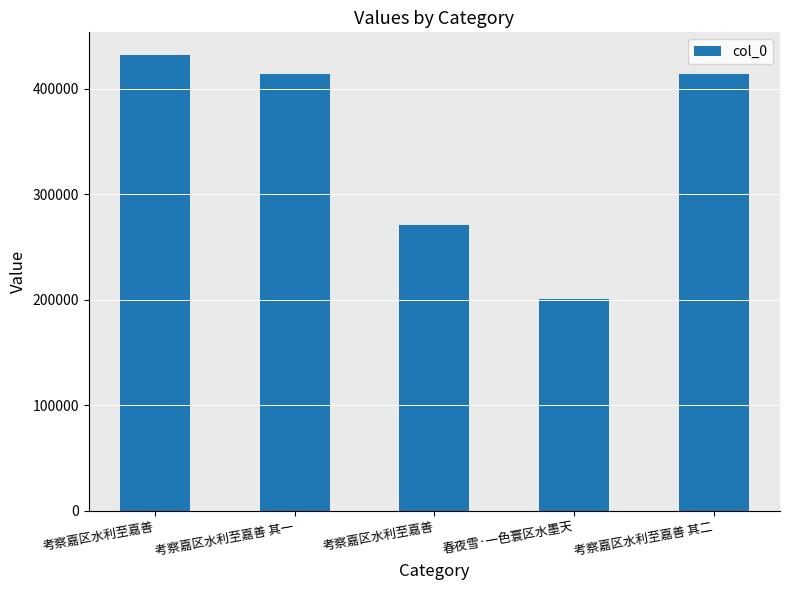

List the labels in order of value, largest first.

考察嘉区水利至嘉善, 考察嘉区水利至嘉善 其二, 考察嘉区水利至嘉善 其一, 考察嘉区水利至嘉善, 春夜雪·一色寰区水墨天